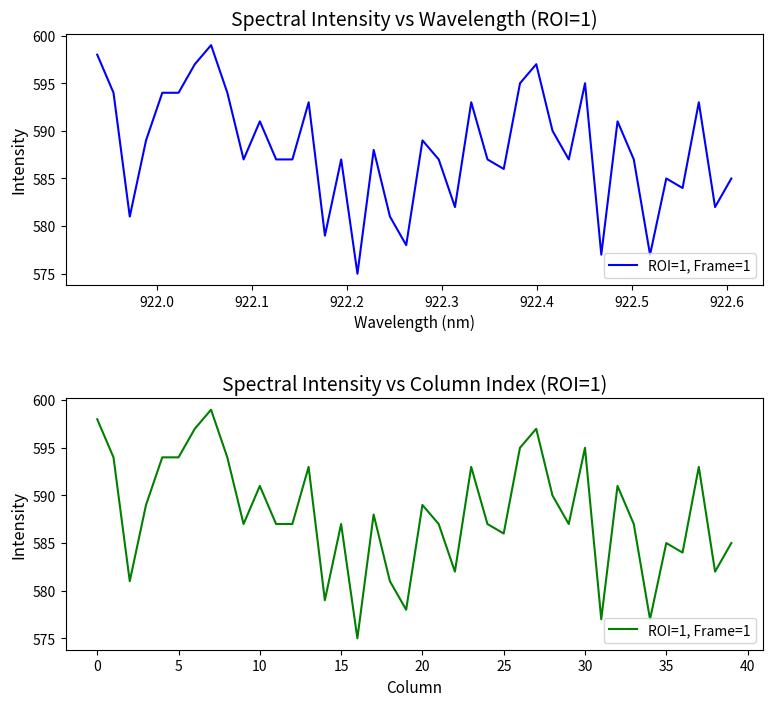

Approximately how many times larger is the value at 31 compared to 28?

1.0